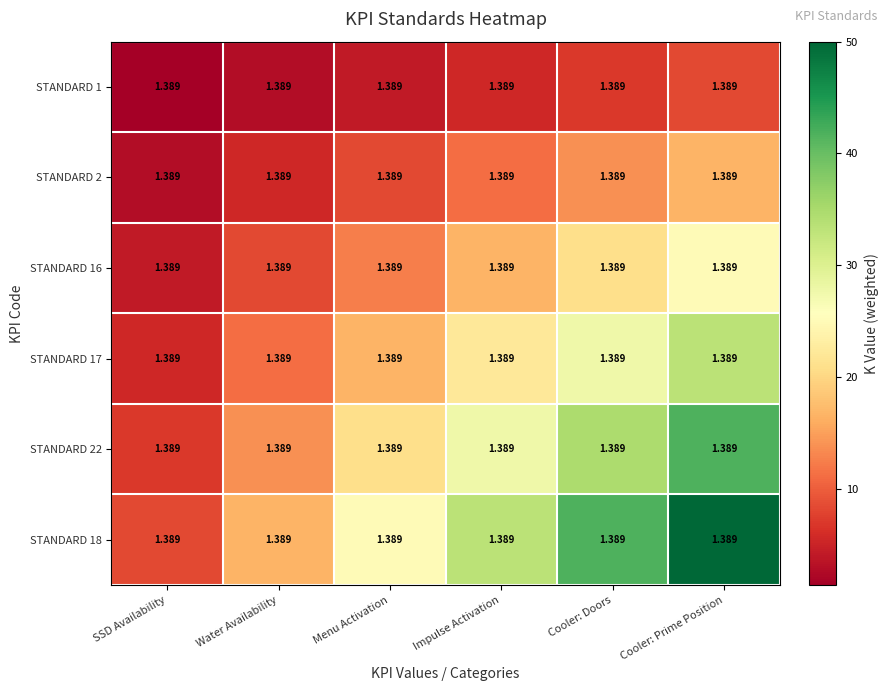

What is the minimum value shown in the chart?

1.4